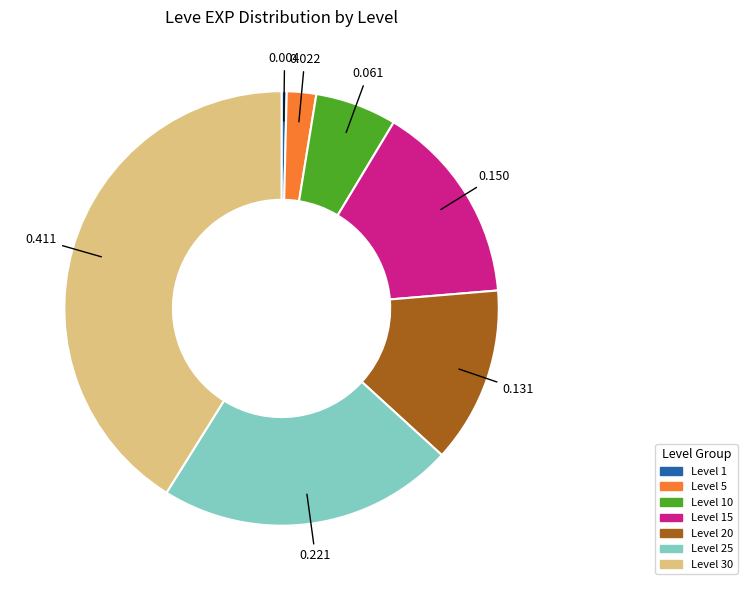

Is there a majority slice in this chart?

No